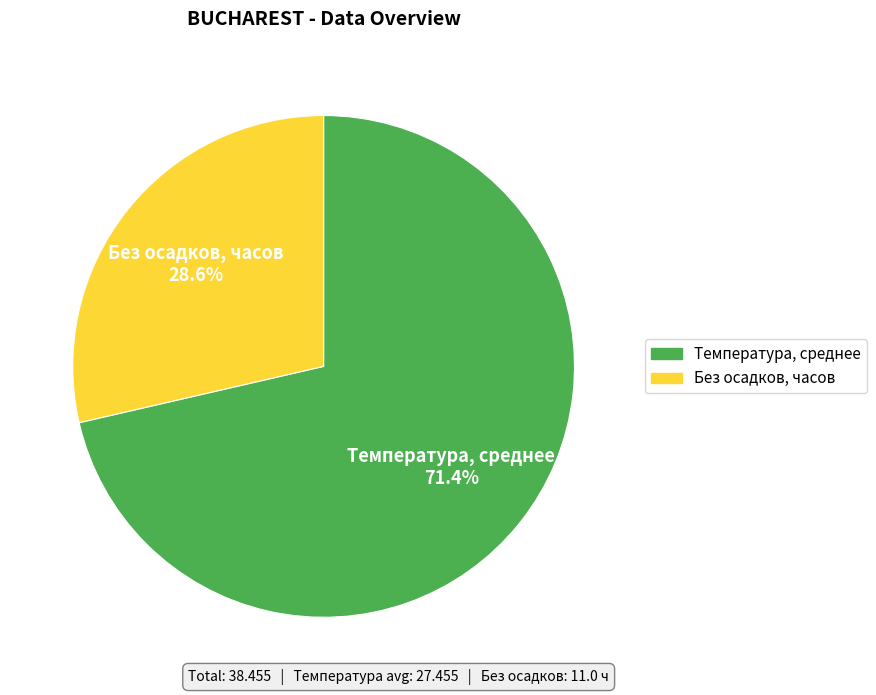

Do Температура, среднее and Без осадков, часов together represent more than half of the pie?

Yes